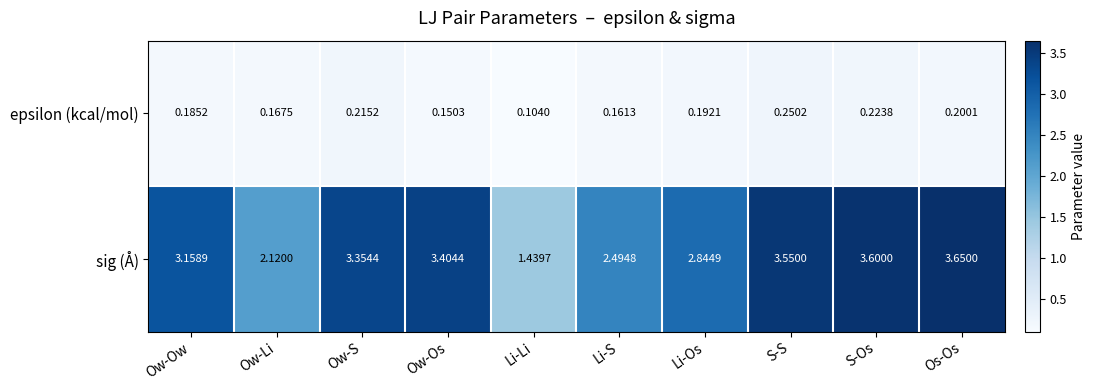

Count the number of data series in this chart.

2